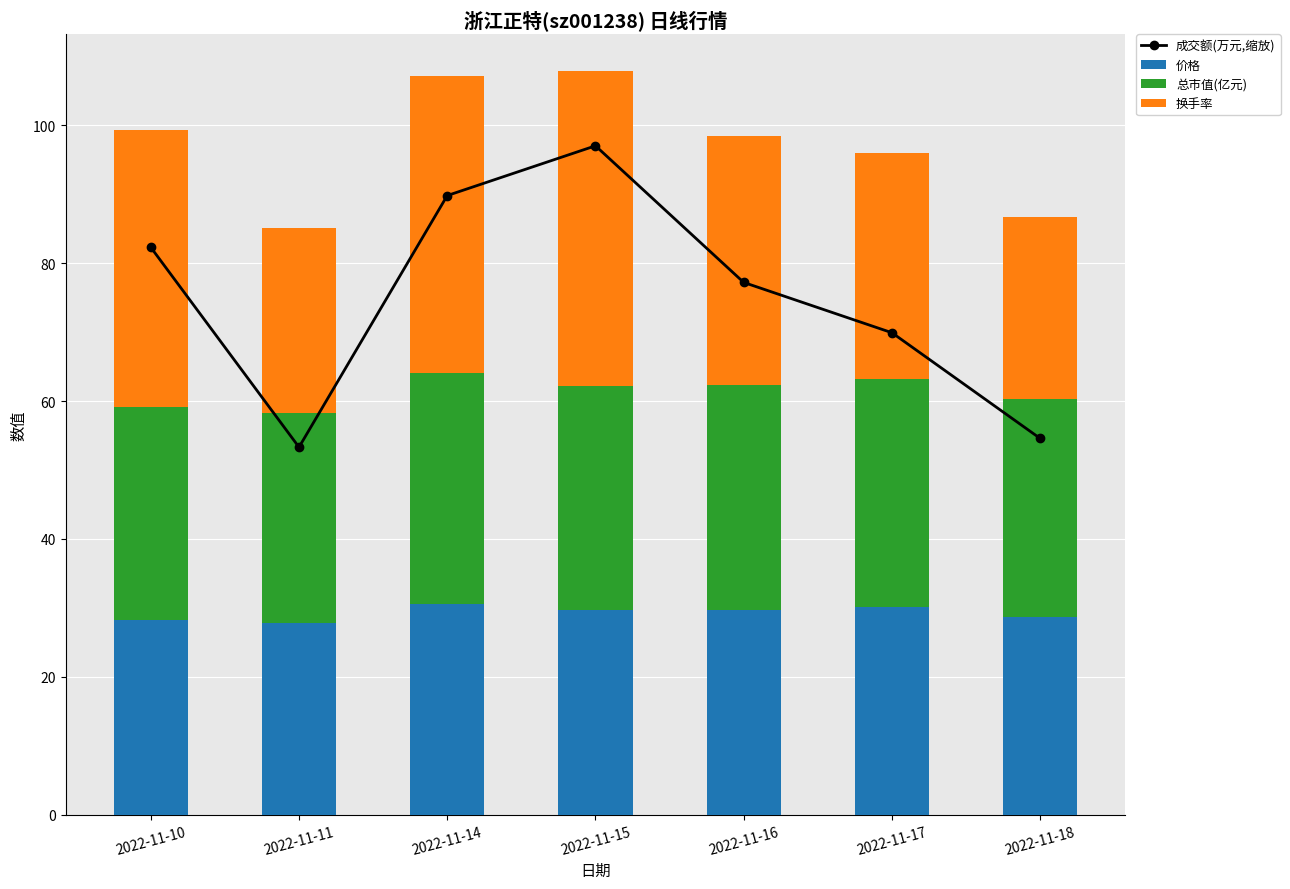

Reading right to left, extract all data points from this chart.

成交额(万元,缩放): 2022-11-18=54.6	2022-11-17=69.9	2022-11-16=77.2	2022-11-15=97.0	2022-11-14=89.8	2022-11-11=53.3	2022-11-10=82.3
价格: 2022-11-18=28.7	2022-11-17=30.1	2022-11-16=29.7	2022-11-15=29.6	2022-11-14=30.6	2022-11-11=27.8	2022-11-10=28.2
总市值(亿元): 2022-11-18=31.6	2022-11-17=33.1	2022-11-16=32.7	2022-11-15=32.6	2022-11-14=33.6	2022-11-11=30.6	2022-11-10=31.0
换手率: 2022-11-18=26.4	2022-11-17=32.7	2022-11-16=36.1	2022-11-15=45.6	2022-11-14=43.1	2022-11-11=26.8	2022-11-10=40.1